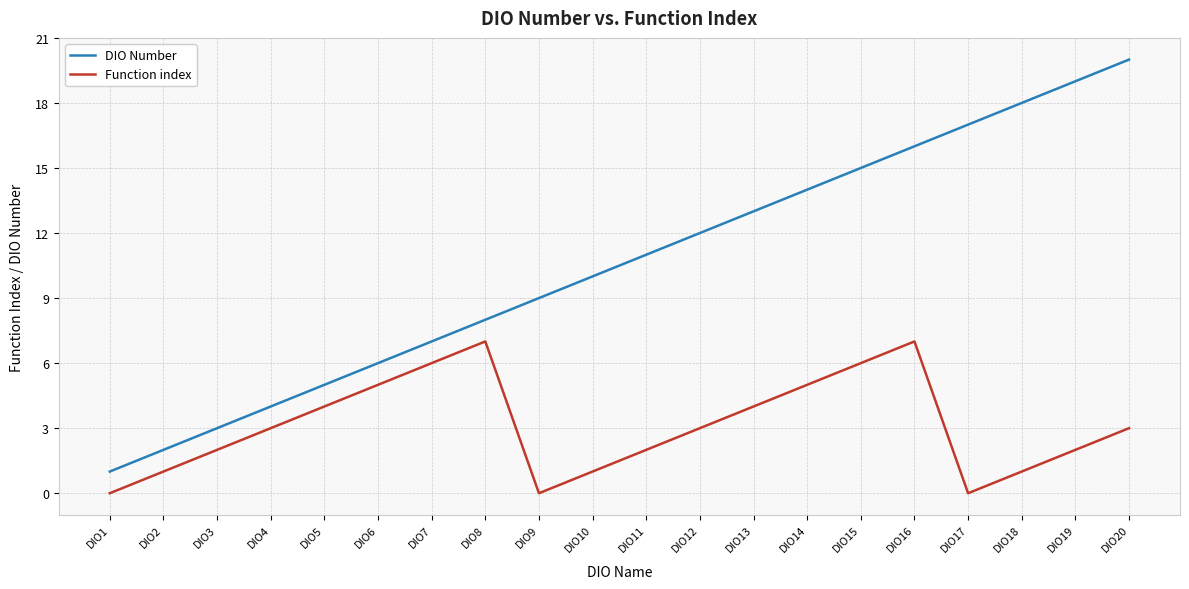

Reading right to left, transcribe all the data shown in this chart.

DIO Number: DIO20=20	DIO19=19	DIO18=18	DIO17=17	DIO16=16	DIO15=15	DIO14=14	DIO13=13	DIO12=12	DIO11=11	DIO10=10	DIO9=9	DIO8=8	DIO7=7	DIO6=6	DIO5=5	DIO4=4	DIO3=3	DIO2=2	DIO1=1
Function index: DIO20=3	DIO19=2	DIO18=1	DIO17=0	DIO16=7	DIO15=6	DIO14=5	DIO13=4	DIO12=3	DIO11=2	DIO10=1	DIO9=0	DIO8=7	DIO7=6	DIO6=5	DIO5=4	DIO4=3	DIO3=2	DIO2=1	DIO1=0